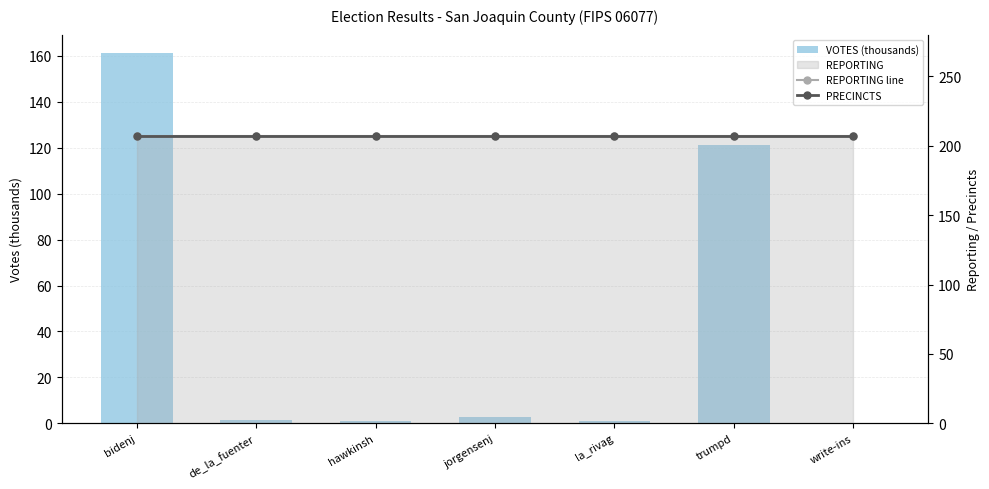

Where is REPORTING line nearest to the value 207?

bidenj